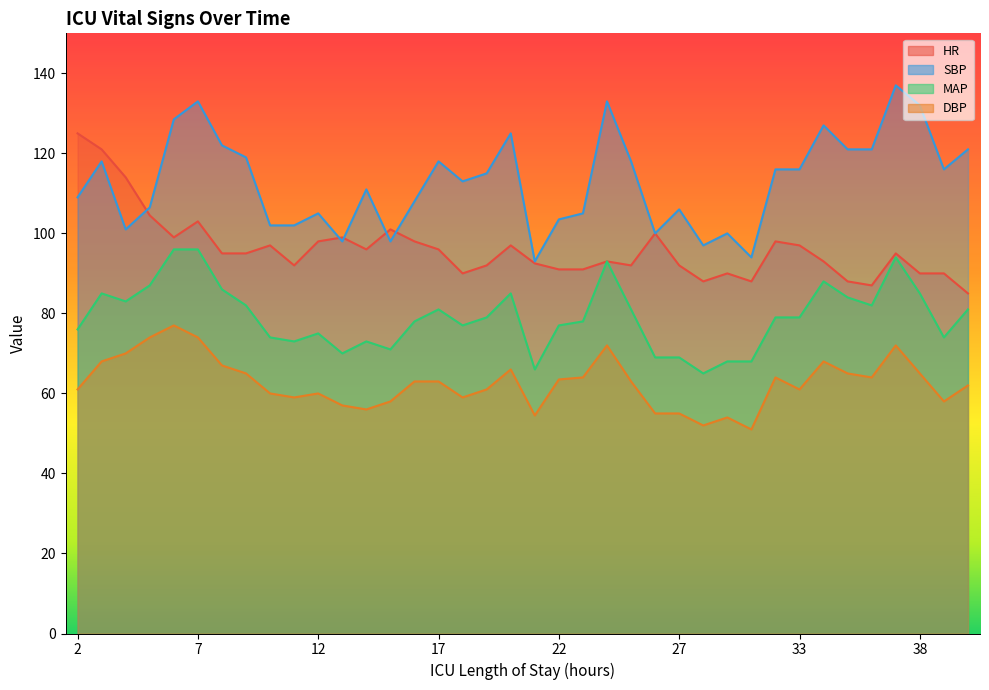

At which category is the sum across all series the highest?

7